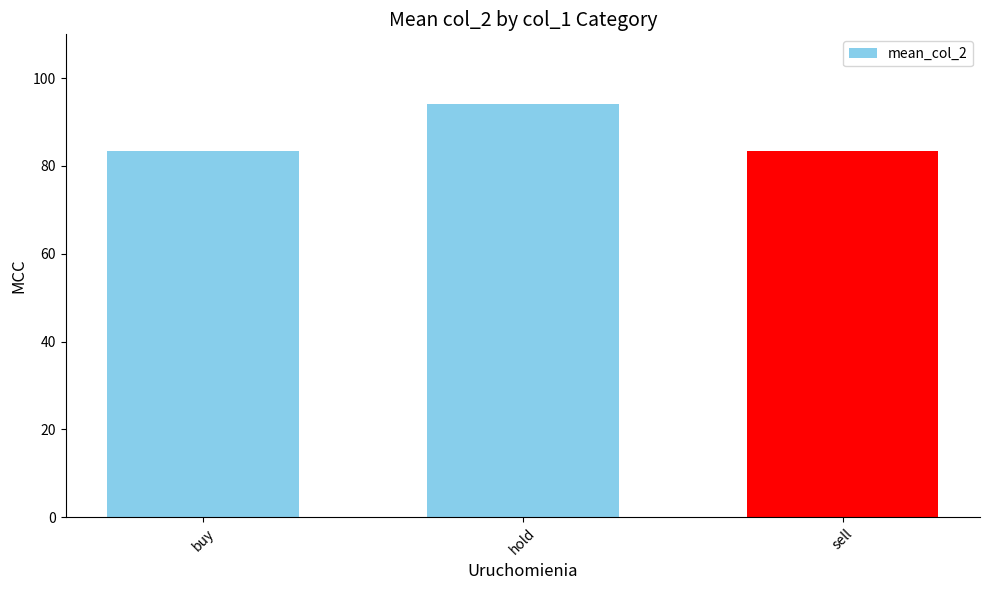

The value at sell is 83.5. True or false?

True